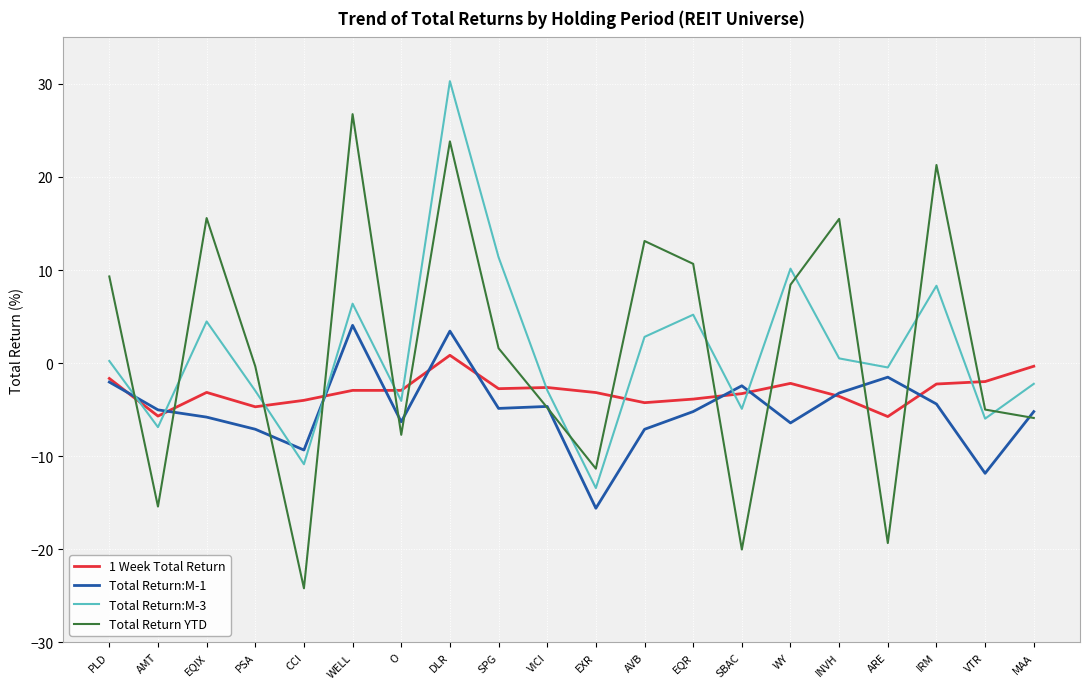

What is the sum of all Total Return:M-1 values?

-100.7